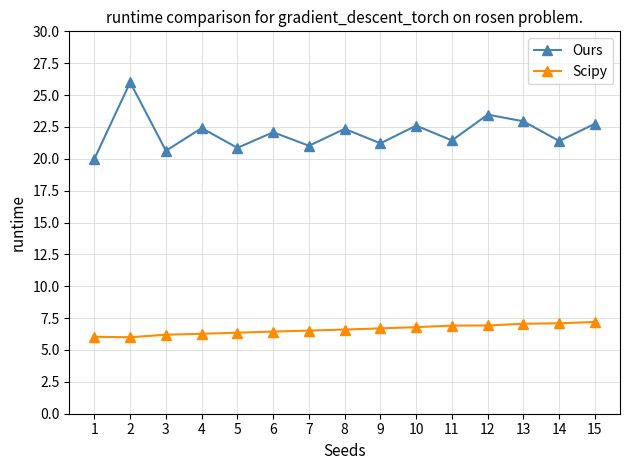

How many series are shown in this chart?

2